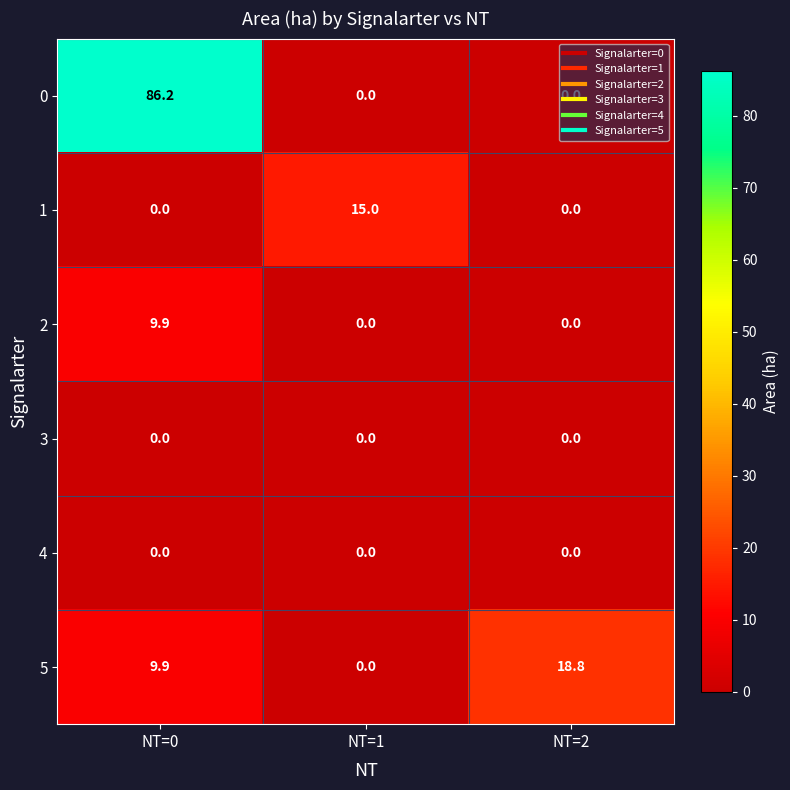

At which category is the sum across all series the highest?

NT=0